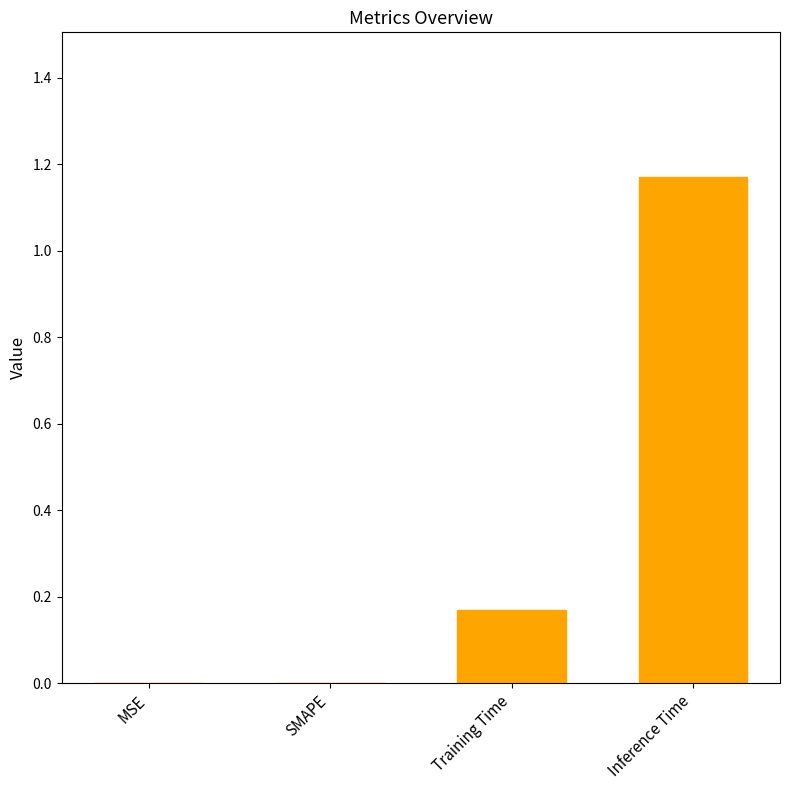

Is it true that the value at MSE is 0.5?

False